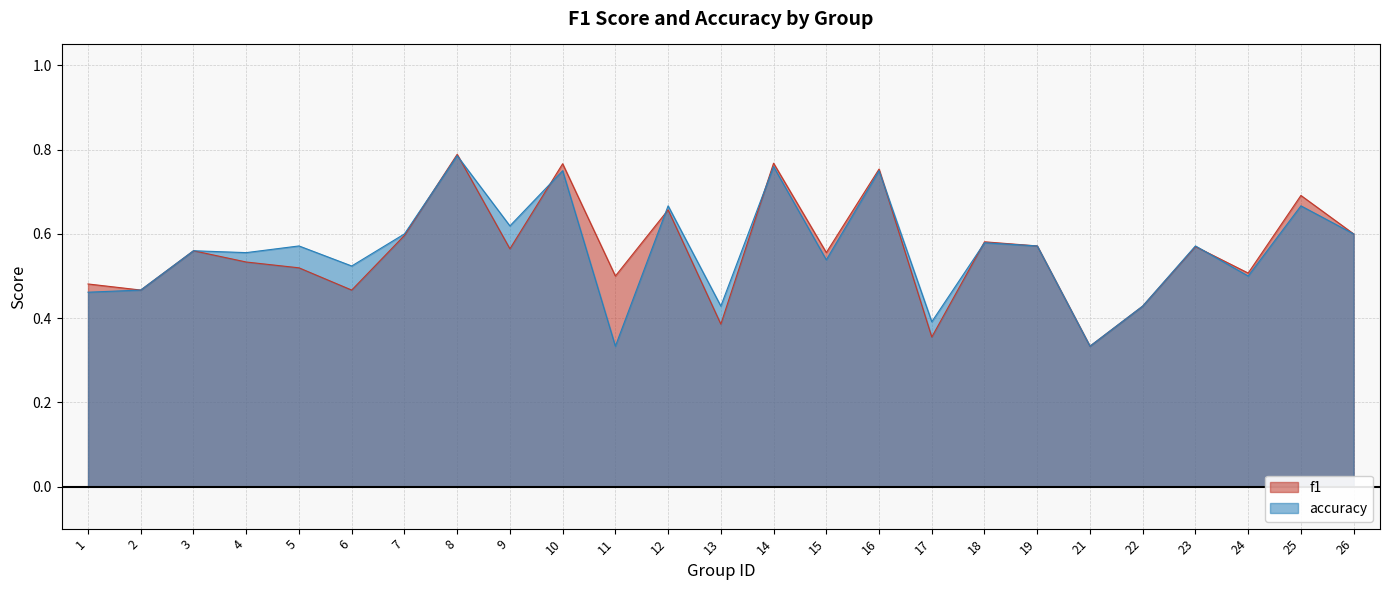

What is the highest value of the f1 series?

0.8